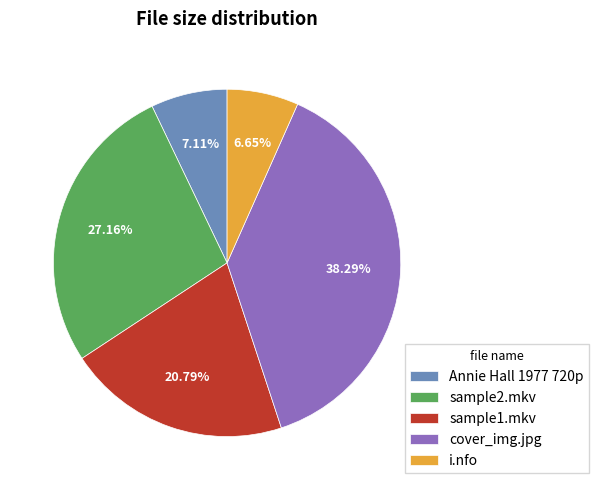

What percentage is NOT represented by i.nfo?

93.3%